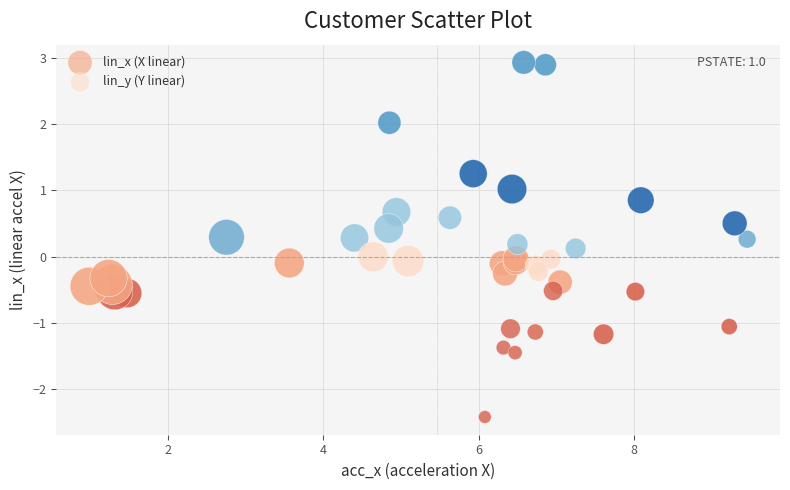

Which series reaches the maximum Y coordinate?

lin_y (Y linear)